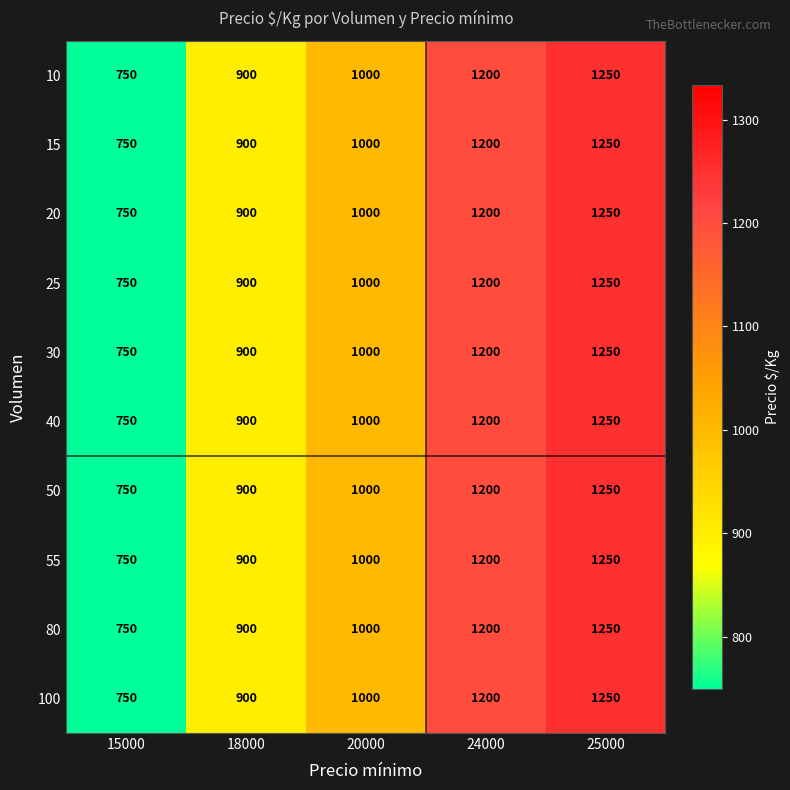

What is the sum of all 40 values?

5100